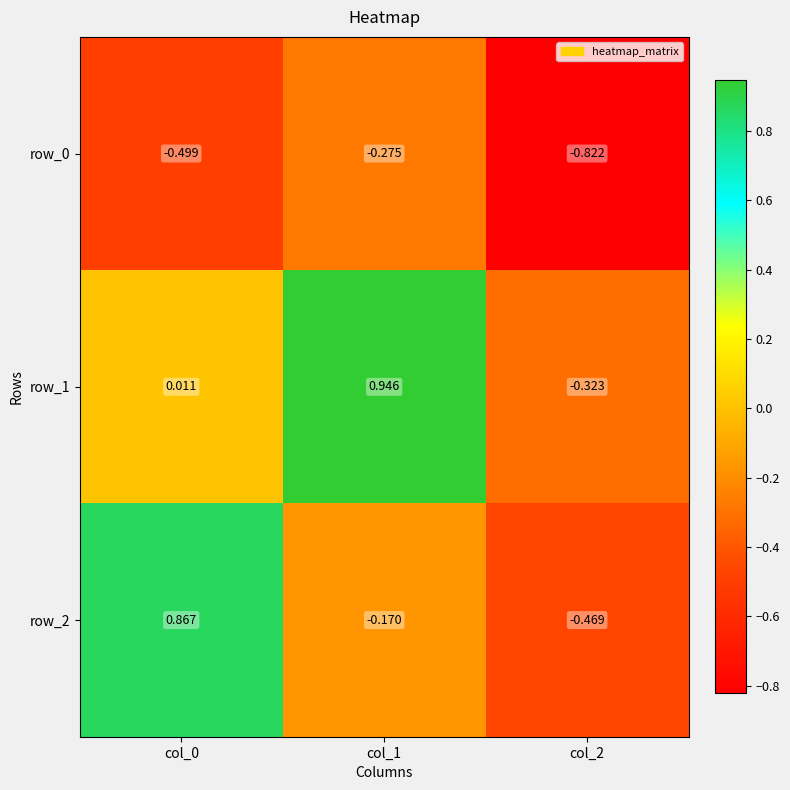

At how many categories does at least one series exceed 0?

2